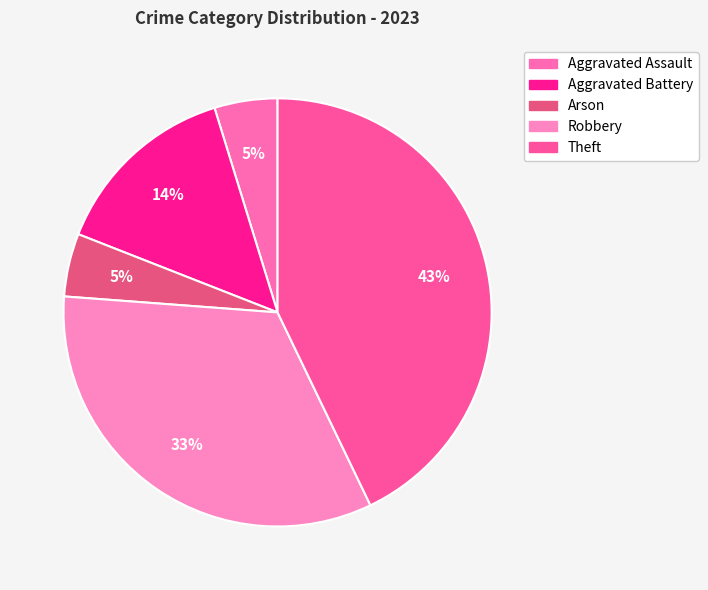

Combined, do Theft and Robbery account for over 50%?

Yes